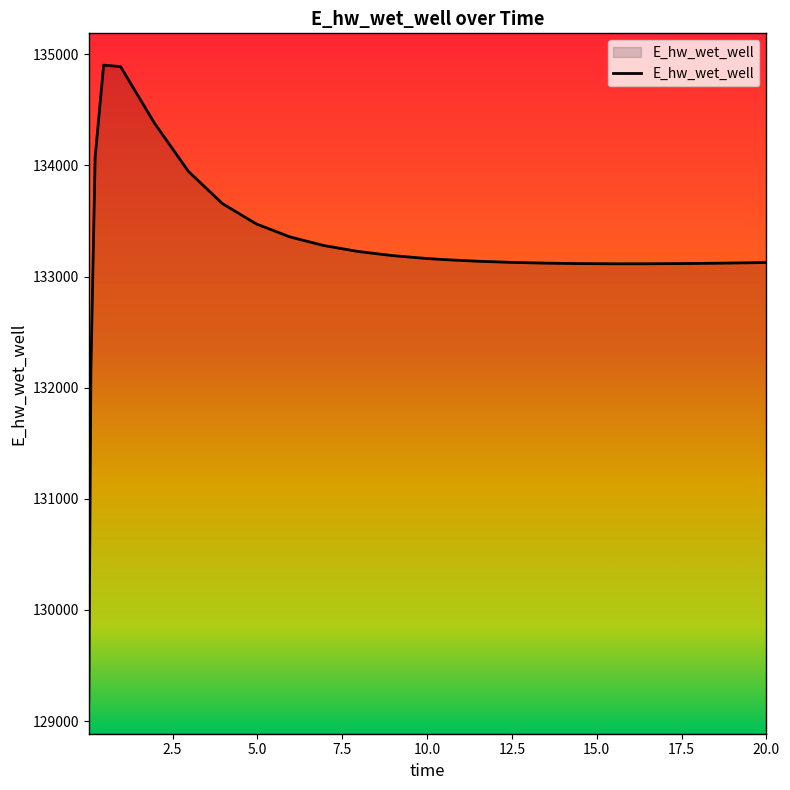

What is the smallest value displayed?

129172.3